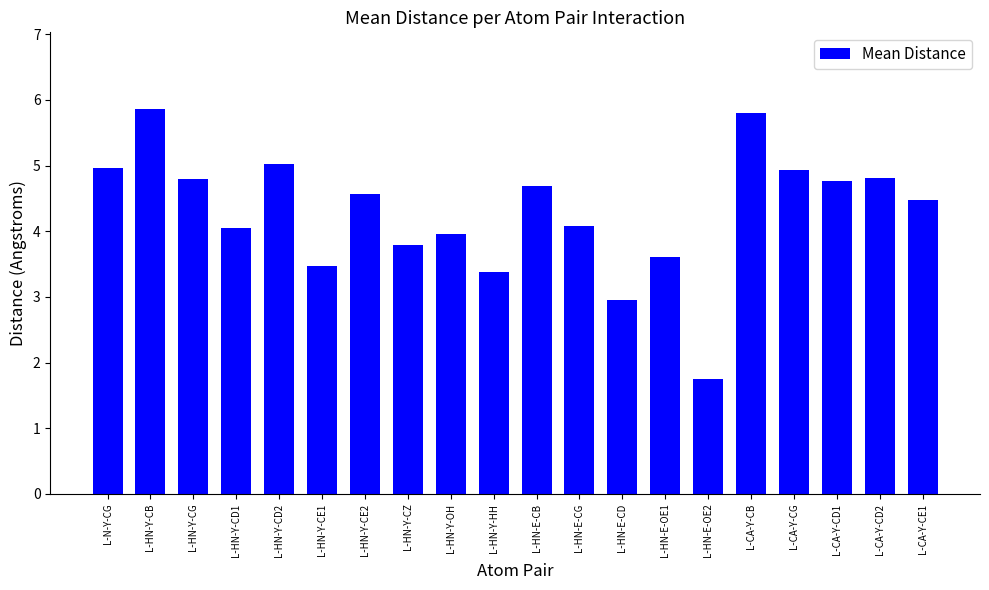

At which category does the chart reach its minimum across all series?

L-HN-E-OE2